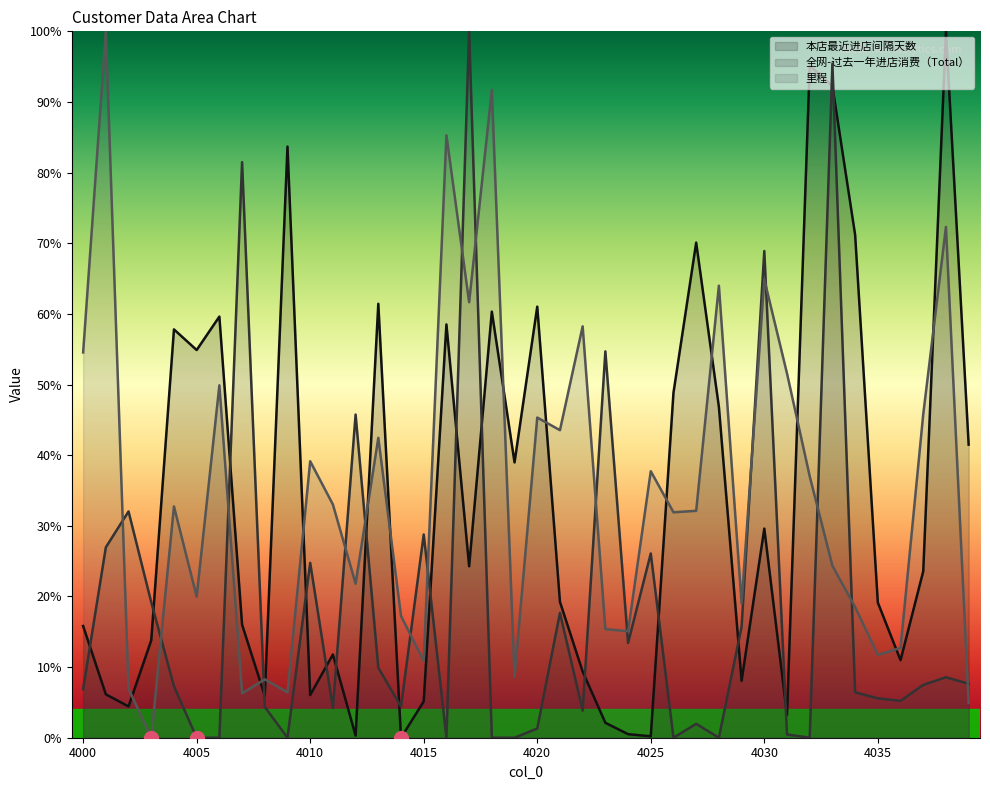

Does the chart display data point markers on the line(s)?

No